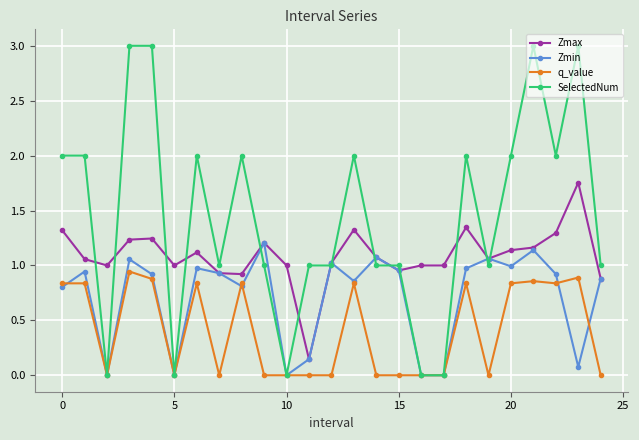

List the series in order of their overall mean, lowest first.

q_value, Zmin, Zmax, SelectedNum